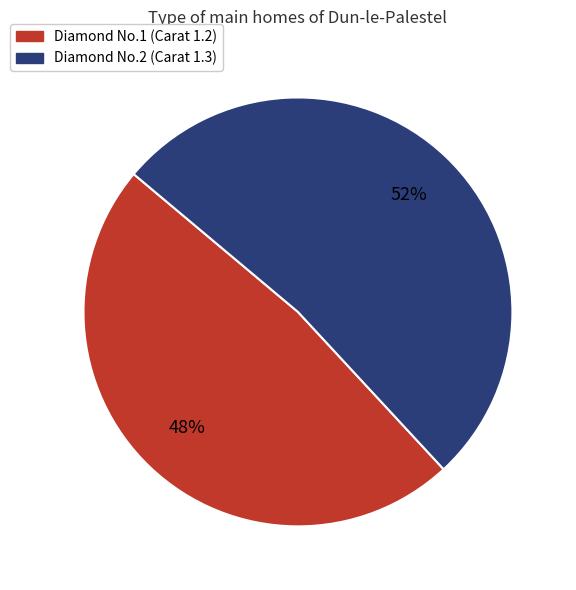

Is there any slice that represents more than half of the pie?

Yes